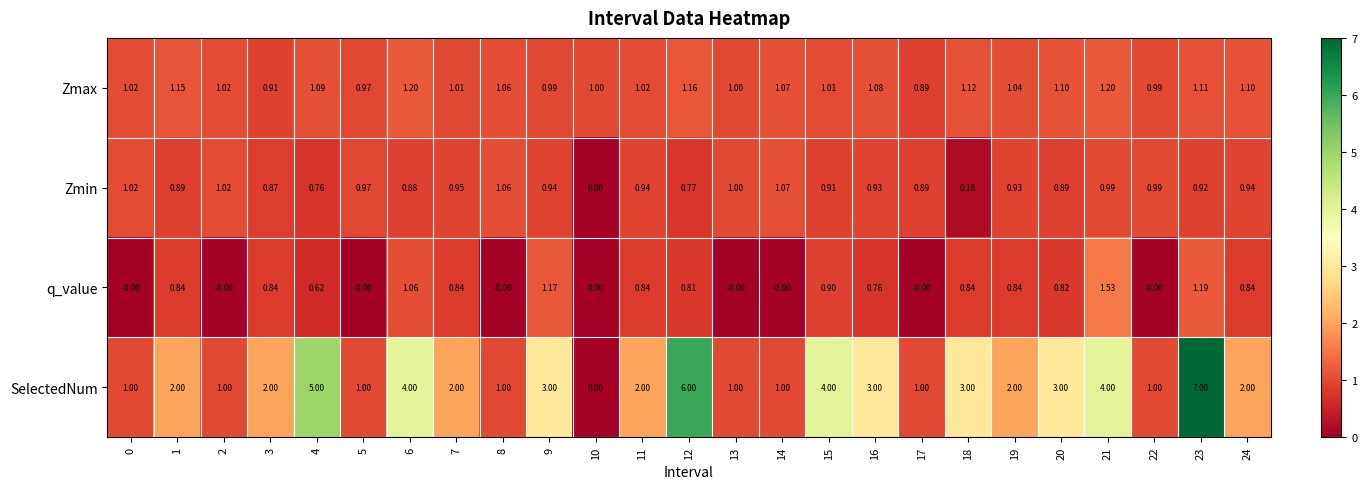

Which series changed the most between 13 and 19?

SelectedNum